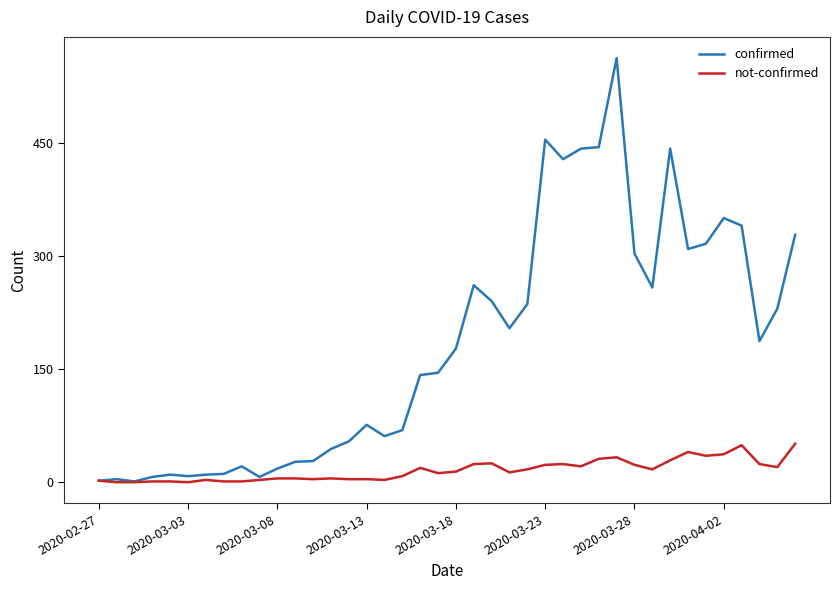

What is the greatest value displayed?

562